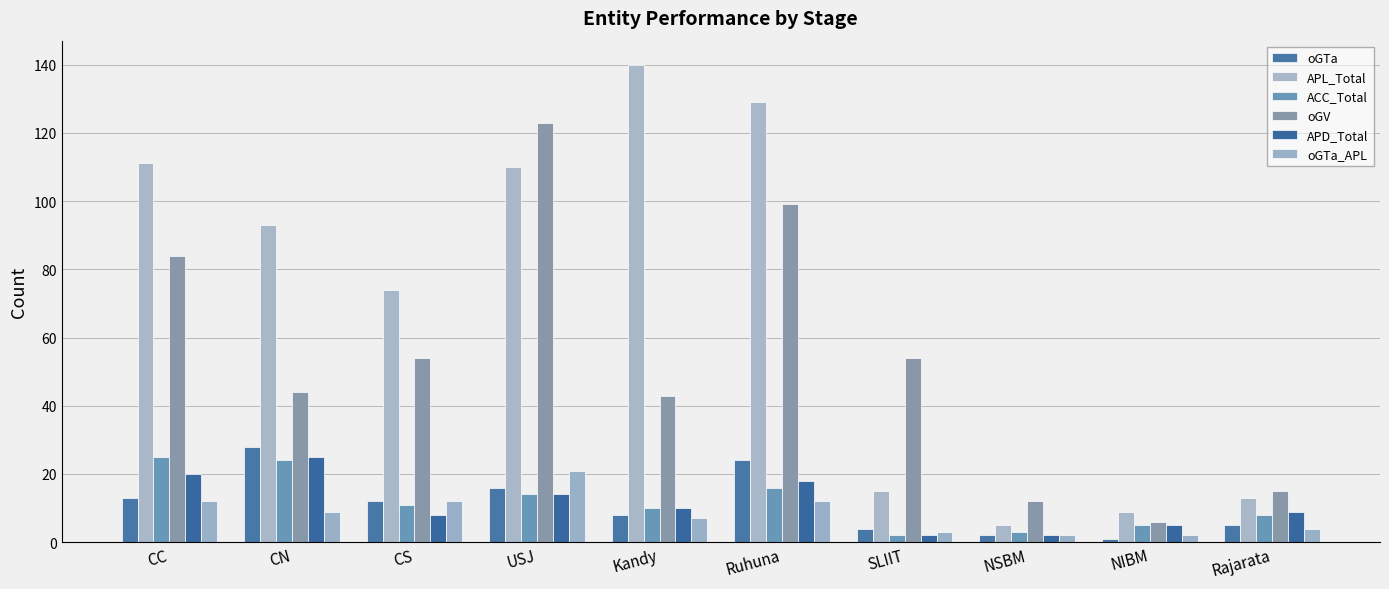

Are the bars grouped side by side (vs. stacked)?

Yes